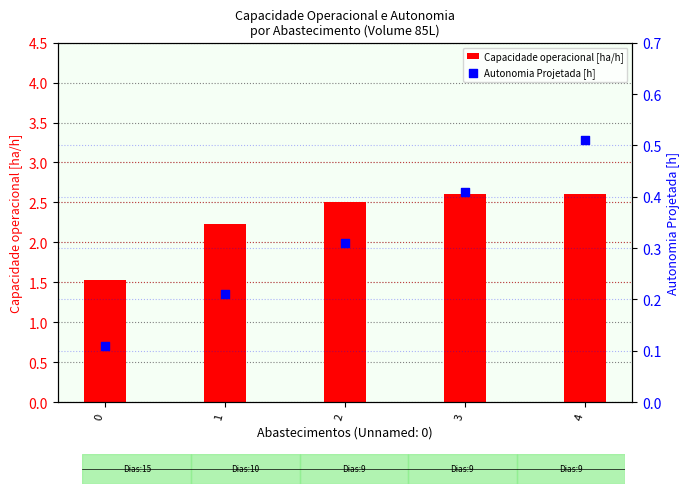

Which series has the largest Y range (max minus min)?

Capacidade operacional [ha/h]